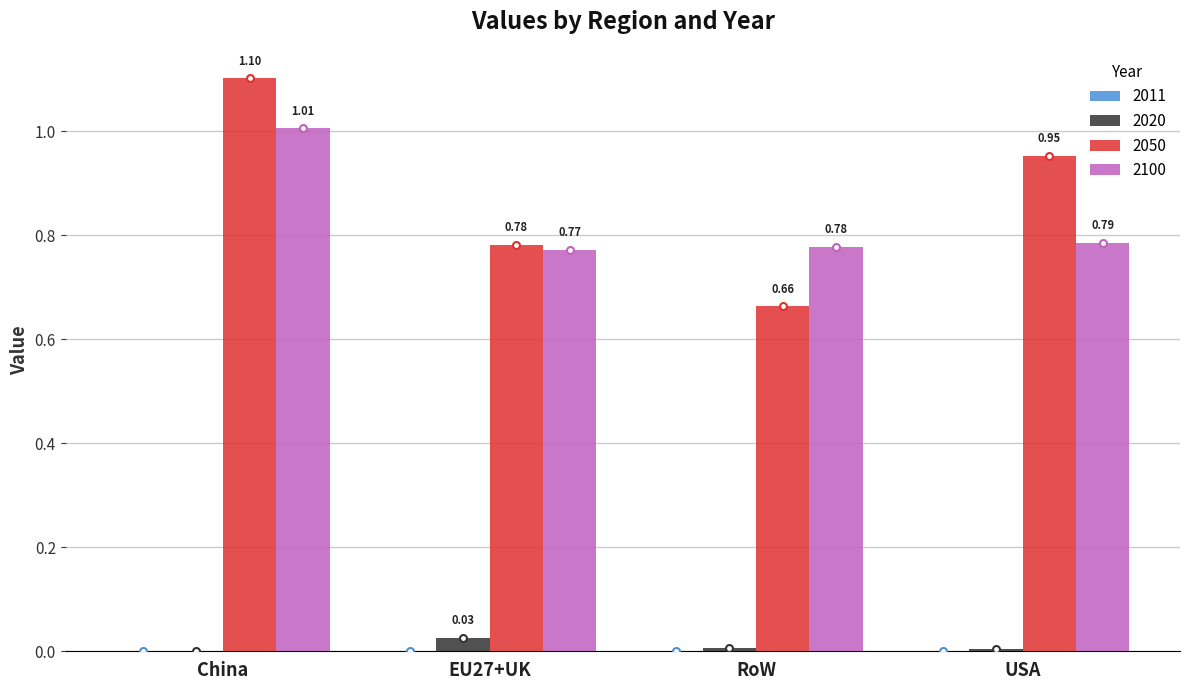

Which series has the largest total across all categories?

2050